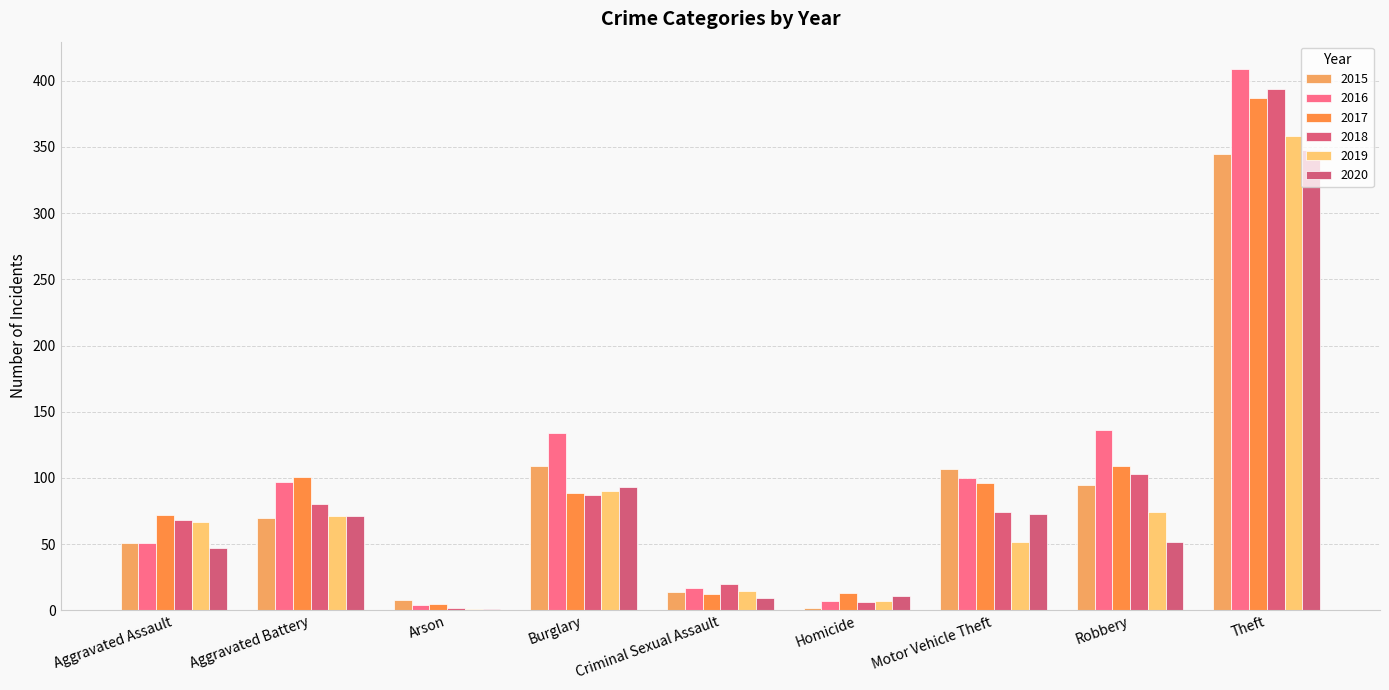

Which category has the lowest value in the 2016 series?

Arson